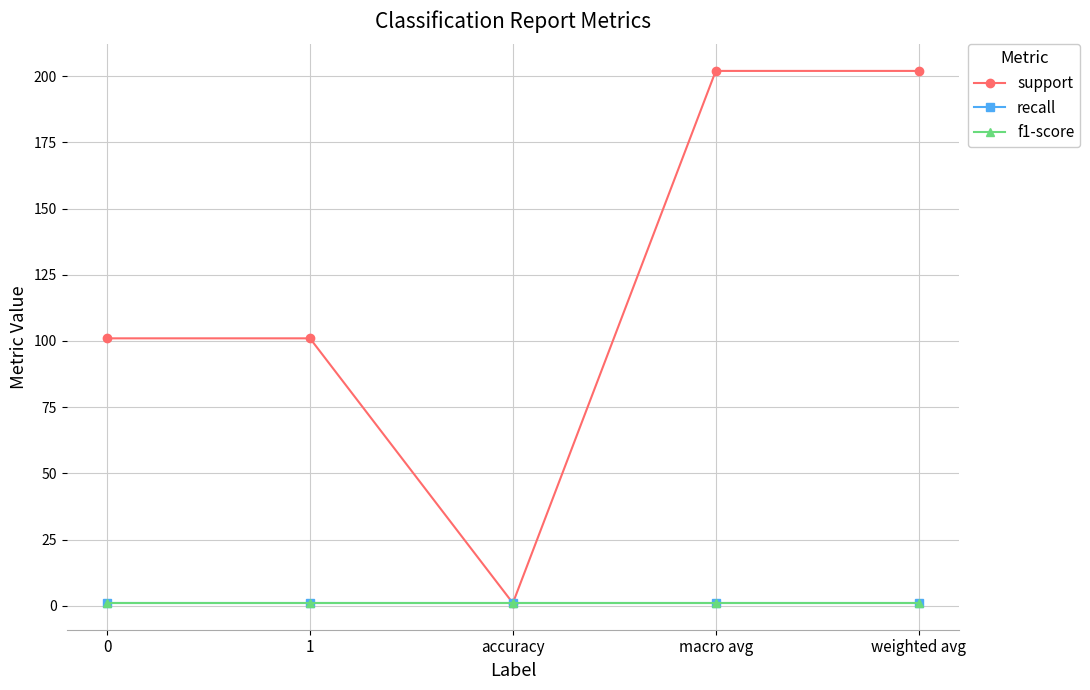

What is the value of the recall point at the 2nd from the left?

1